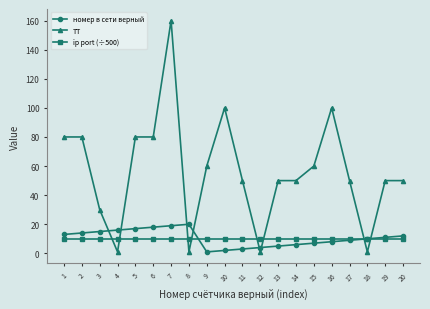

Is it true that номер в сети верный equals 18.0 at 6?

True